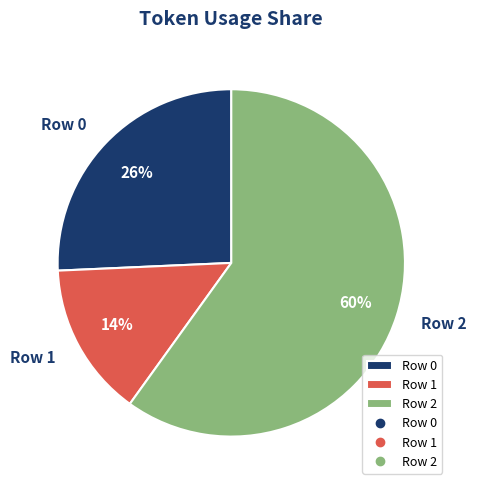

True or false: Row 1 accounts for 14% of the total.

True